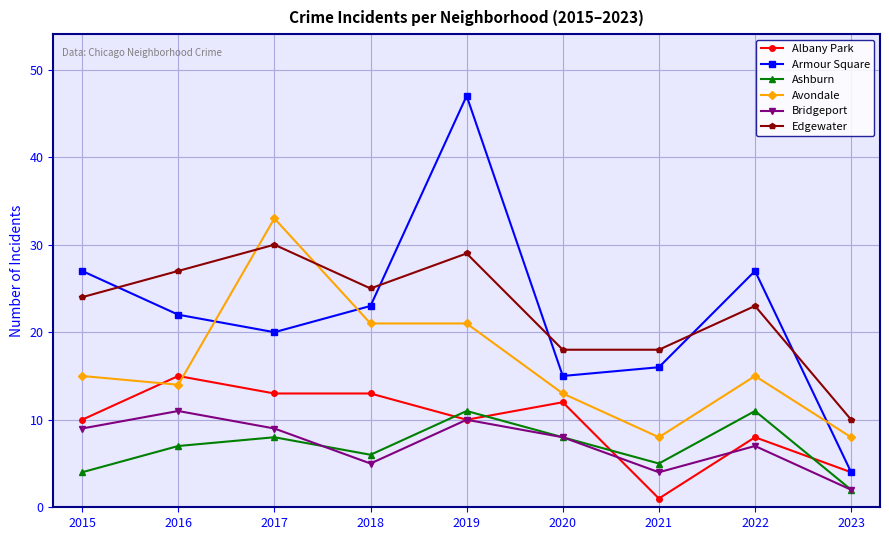

In Ashburn, how many points are higher than both neighbors (excluding endpoints)?

3